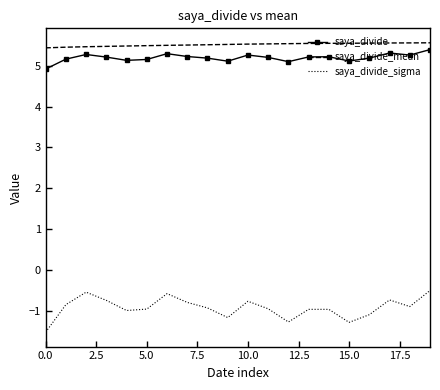

Which series has the largest range (max minus min)?

saya_divide_sigma